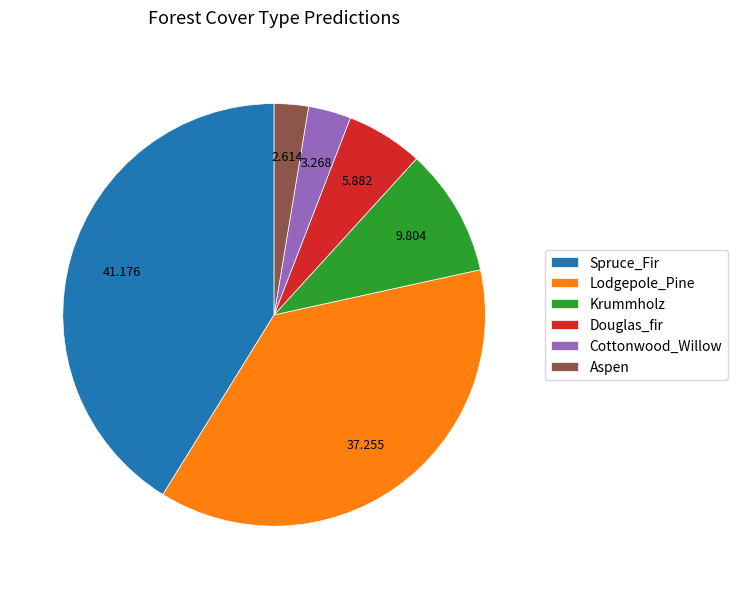

The Lodgepole_Pine slice represents 37% of the pie. True or false?

True